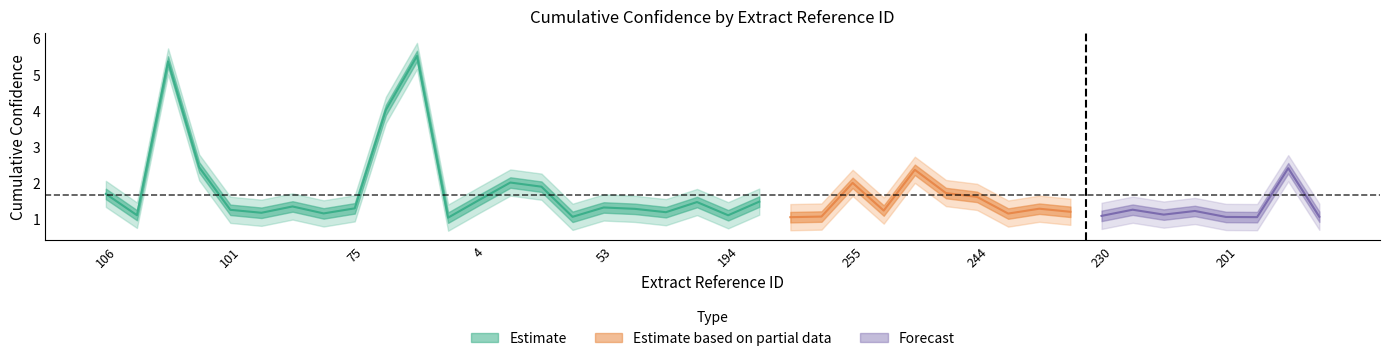

At which label is Estimate_hi closest to 3?

107